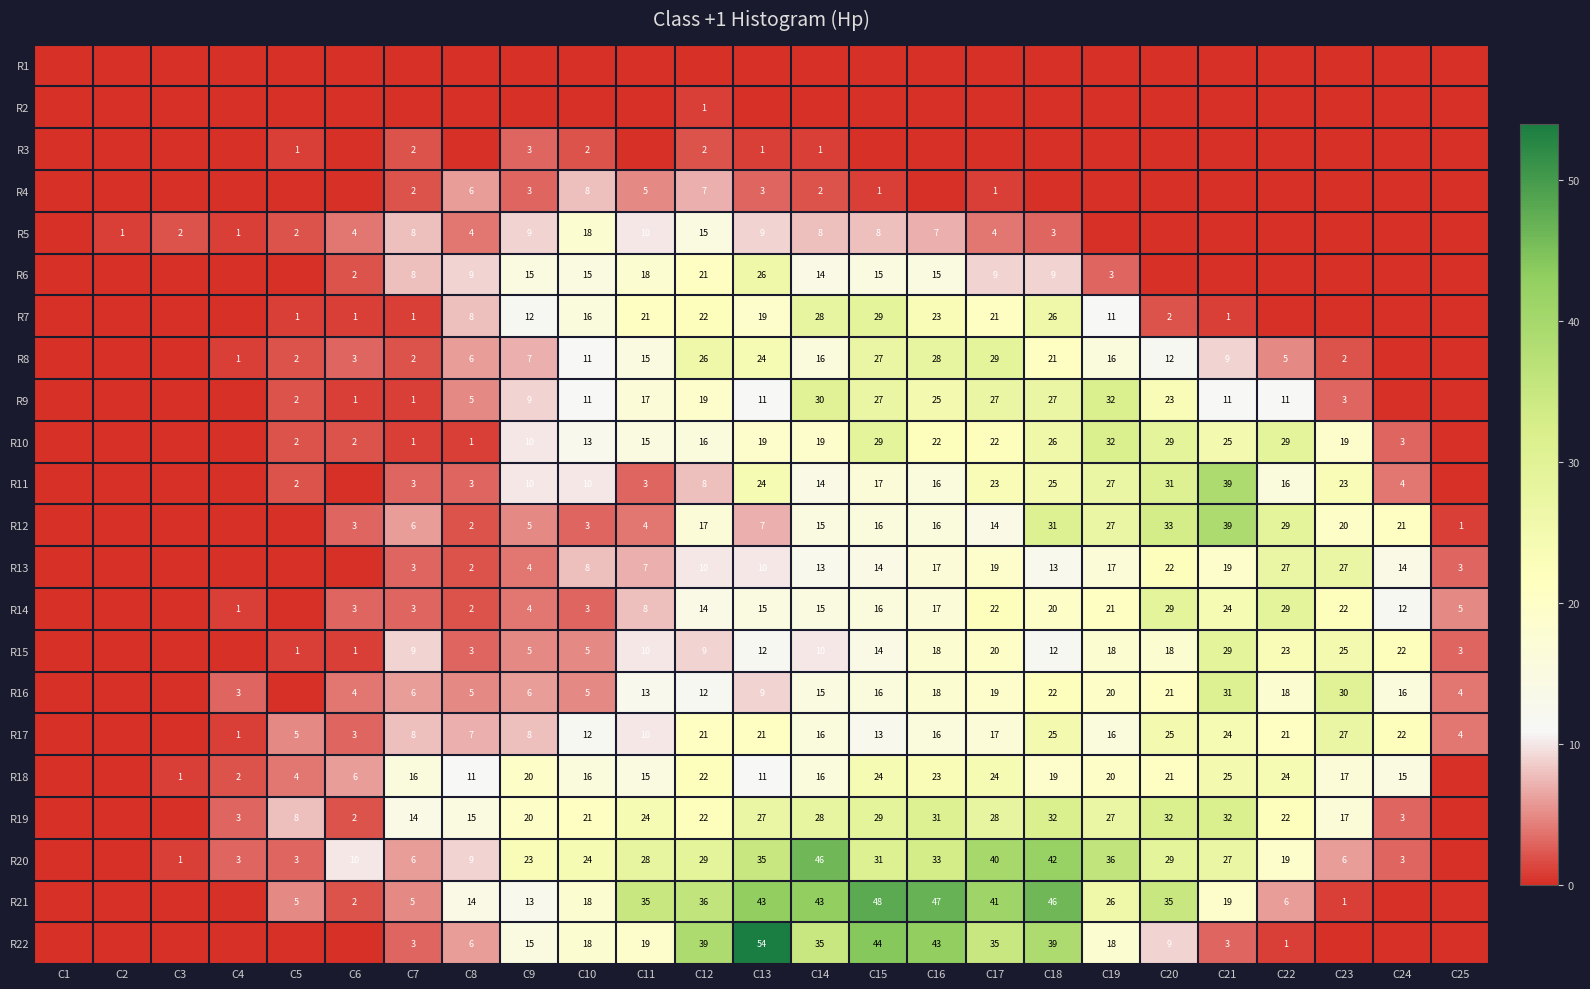

The value of R16 at C23 is 46. True or false?

False